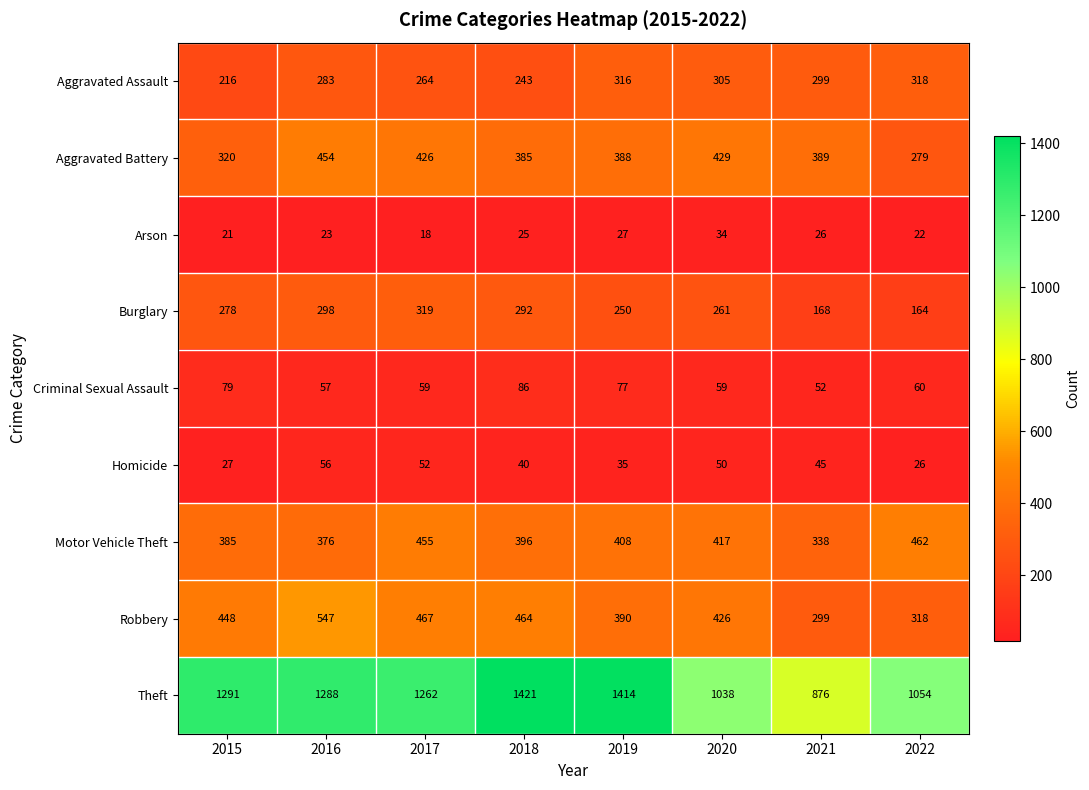

What is the average value of the Theft series?

1206